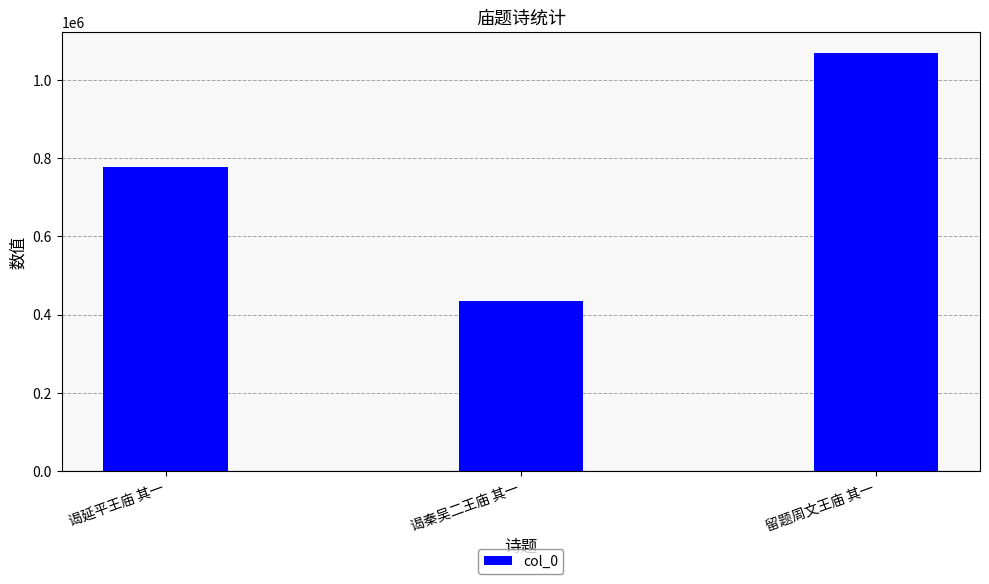

Rank the categories by value from lowest to highest.

谒秦吴二王庙 其一, 谒延平王庙 其一, 留题周文王庙 其一